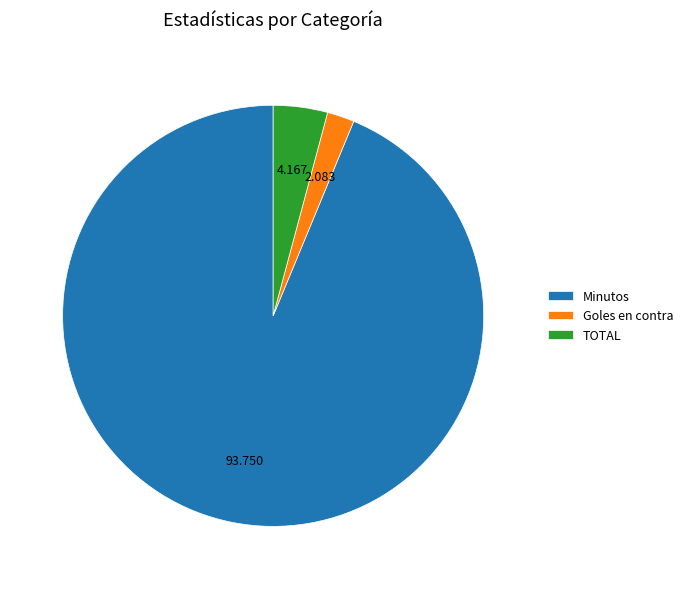

Between Minutos and TOTAL, which is larger?

Minutos